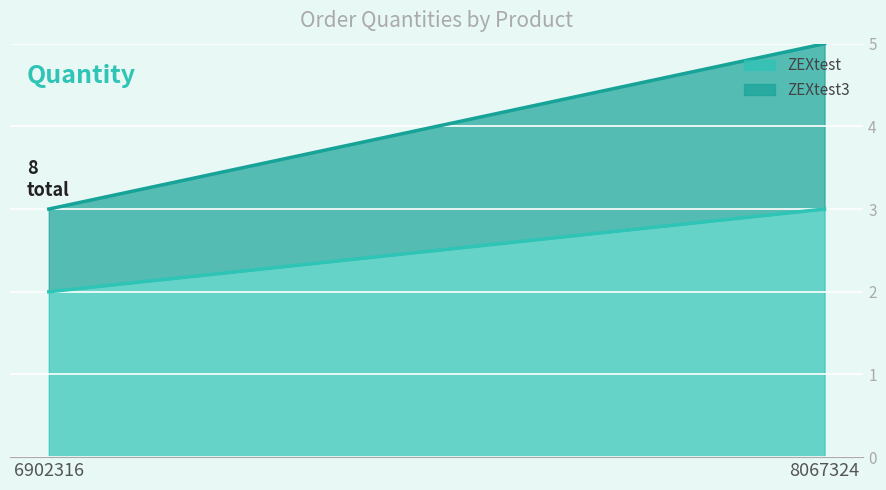

What is the difference between the highest and lowest values at 6902316?

1